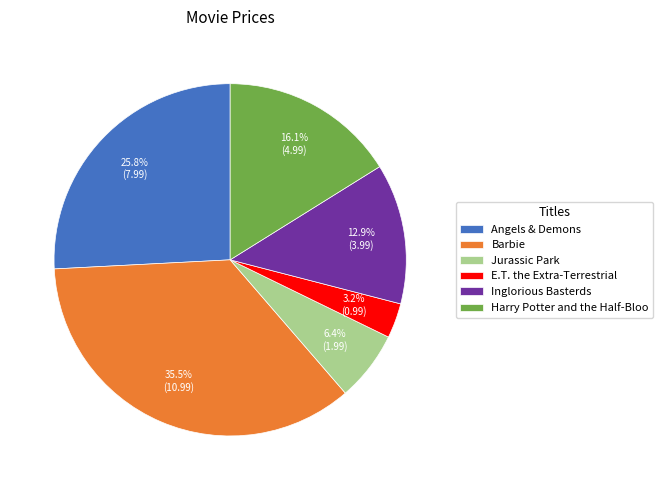

Which slice is the smallest?

E.T. the Extra-Terrestrial